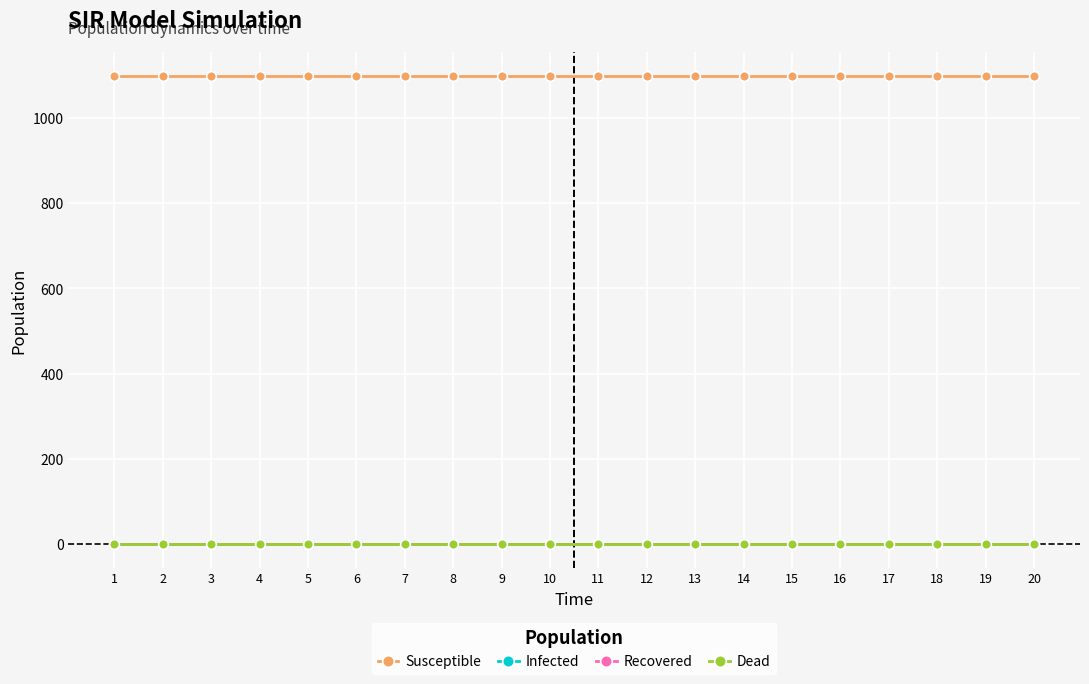

Does the chart have visible grid lines?

Yes